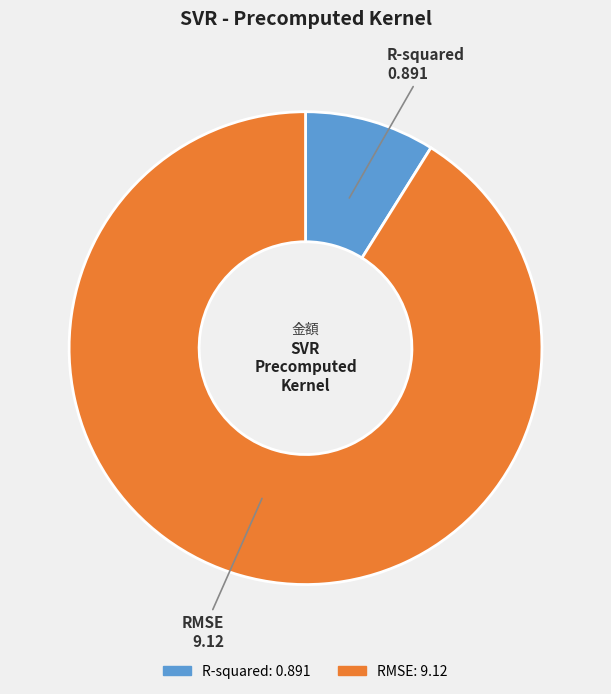

What is the smallest slice in the pie chart?

R-squared